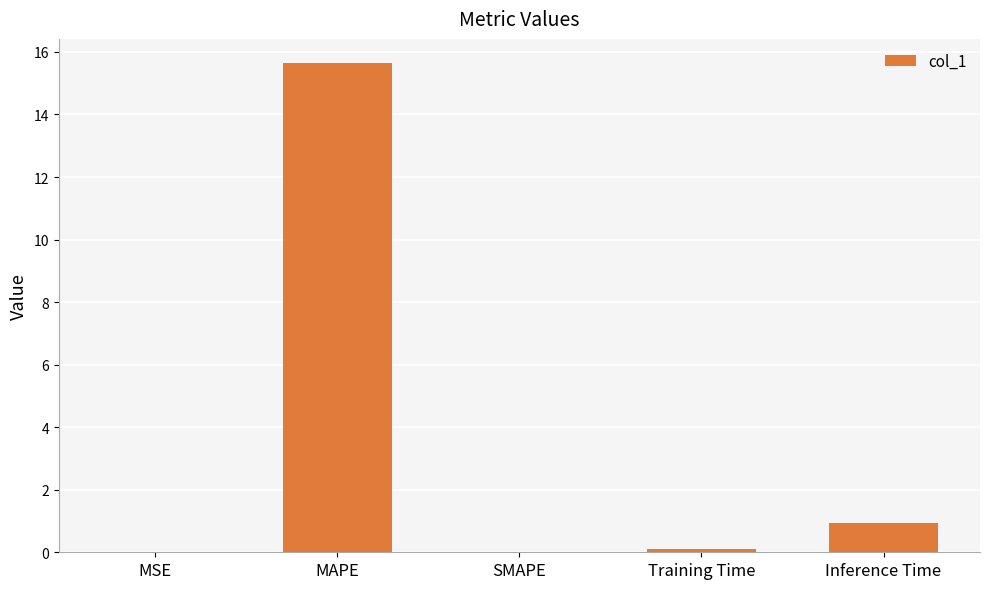

How many distinct data groups are displayed?

1